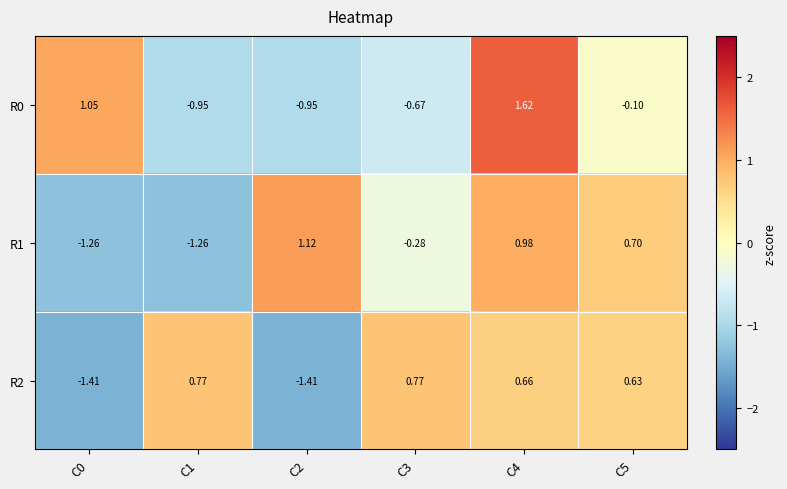

Is the value of R2 at C5 greater than the value of R1 at C0?

Yes